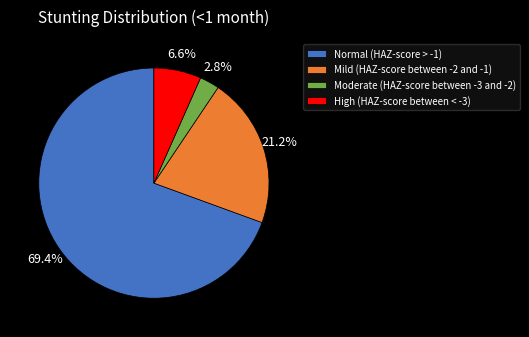

True or false: Moderate (HAZ-score between -3 and -2) accounts for 3% of the total.

True